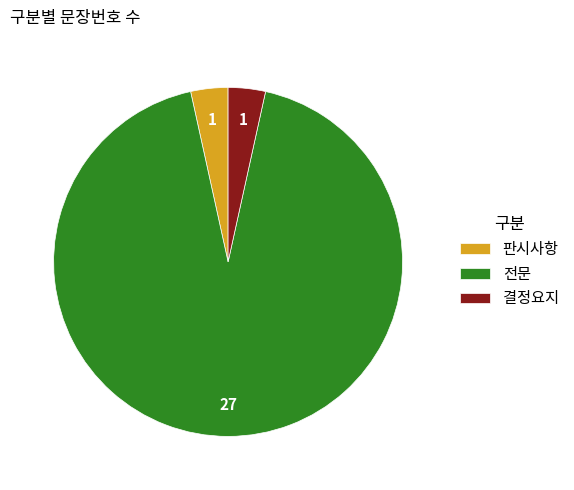

Is 전문 the majority of the pie?

Yes